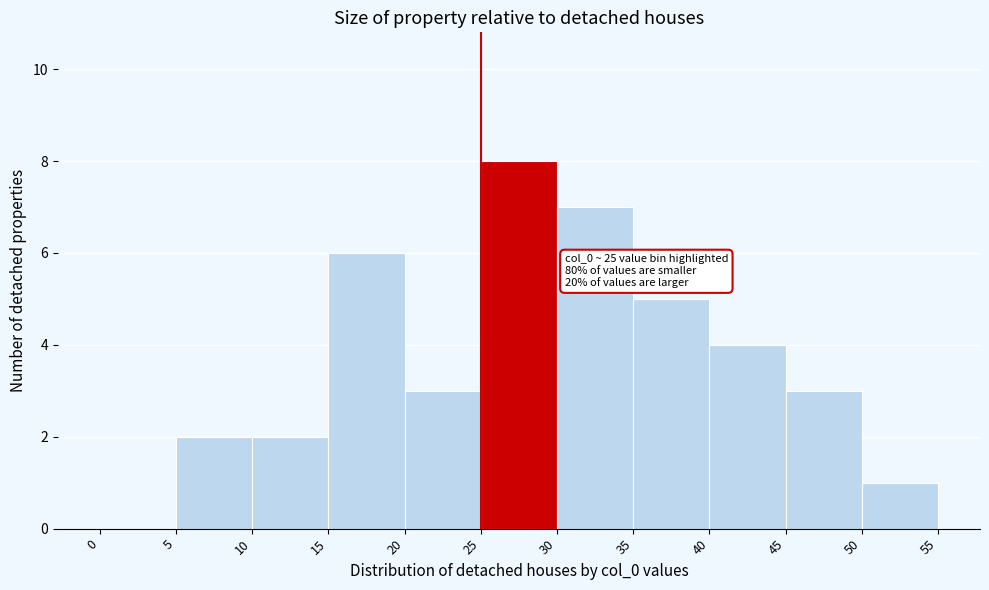

Over which range of the x-axis is the bar tallest?

25 to 30